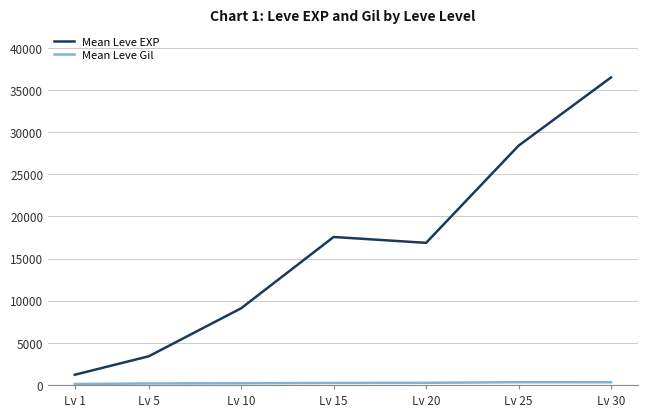

Where does the Mean Leve EXP series first go above 16865?

Lv 15